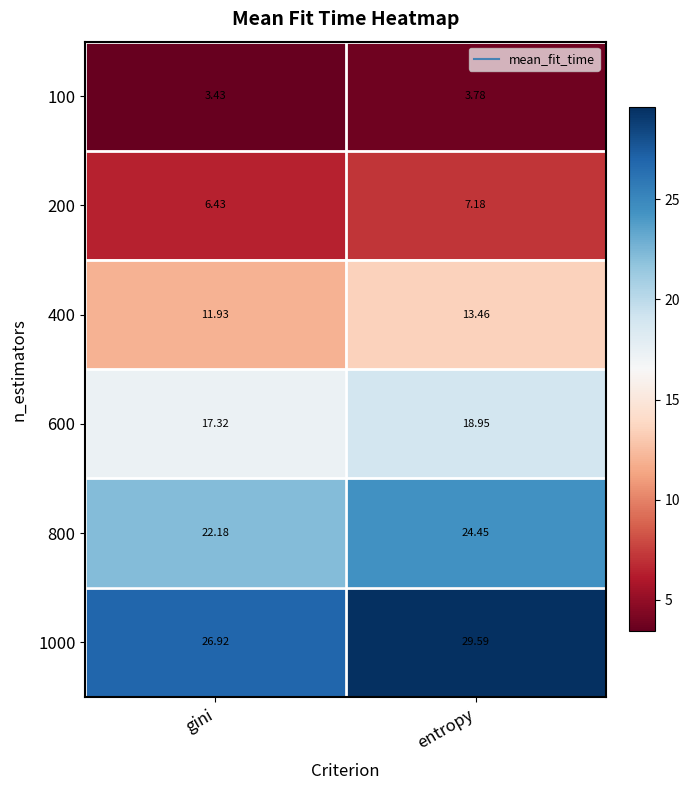

List the labels in order of 1000 value, largest first.

entropy, gini